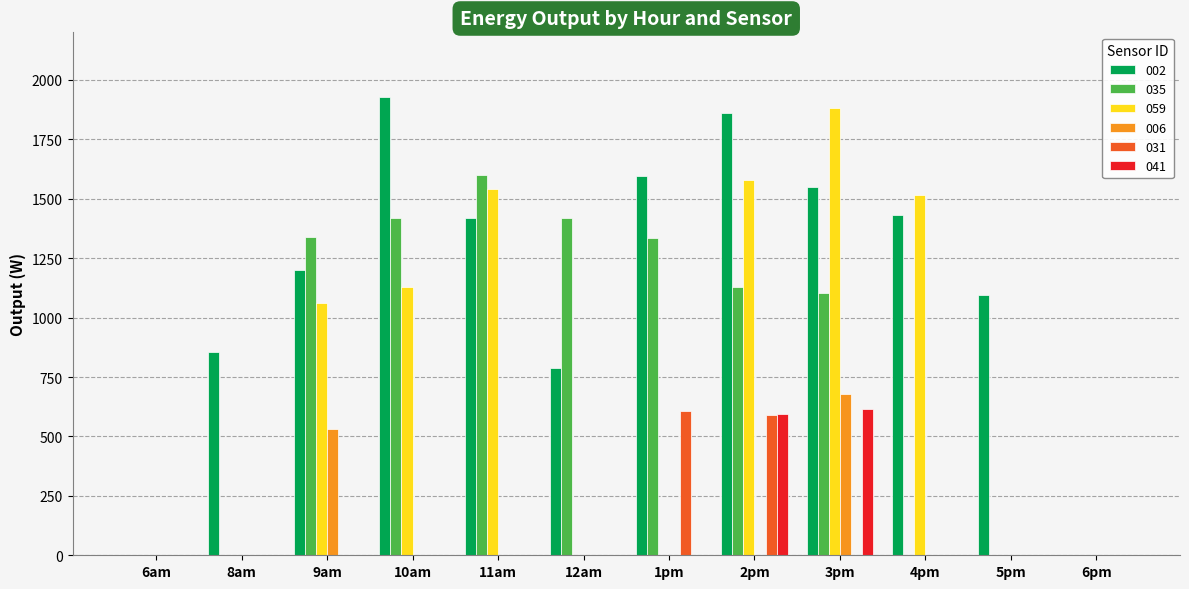

How many data points does each series have?

12